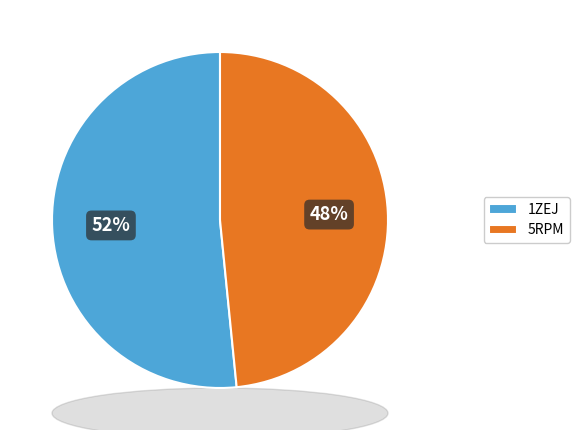

Which category has the smallest portion of the pie?

5RPM